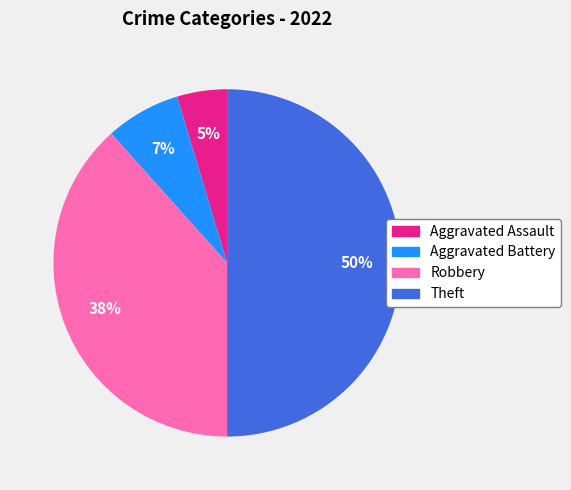

To the nearest percent, what portion does Theft represent?

50%